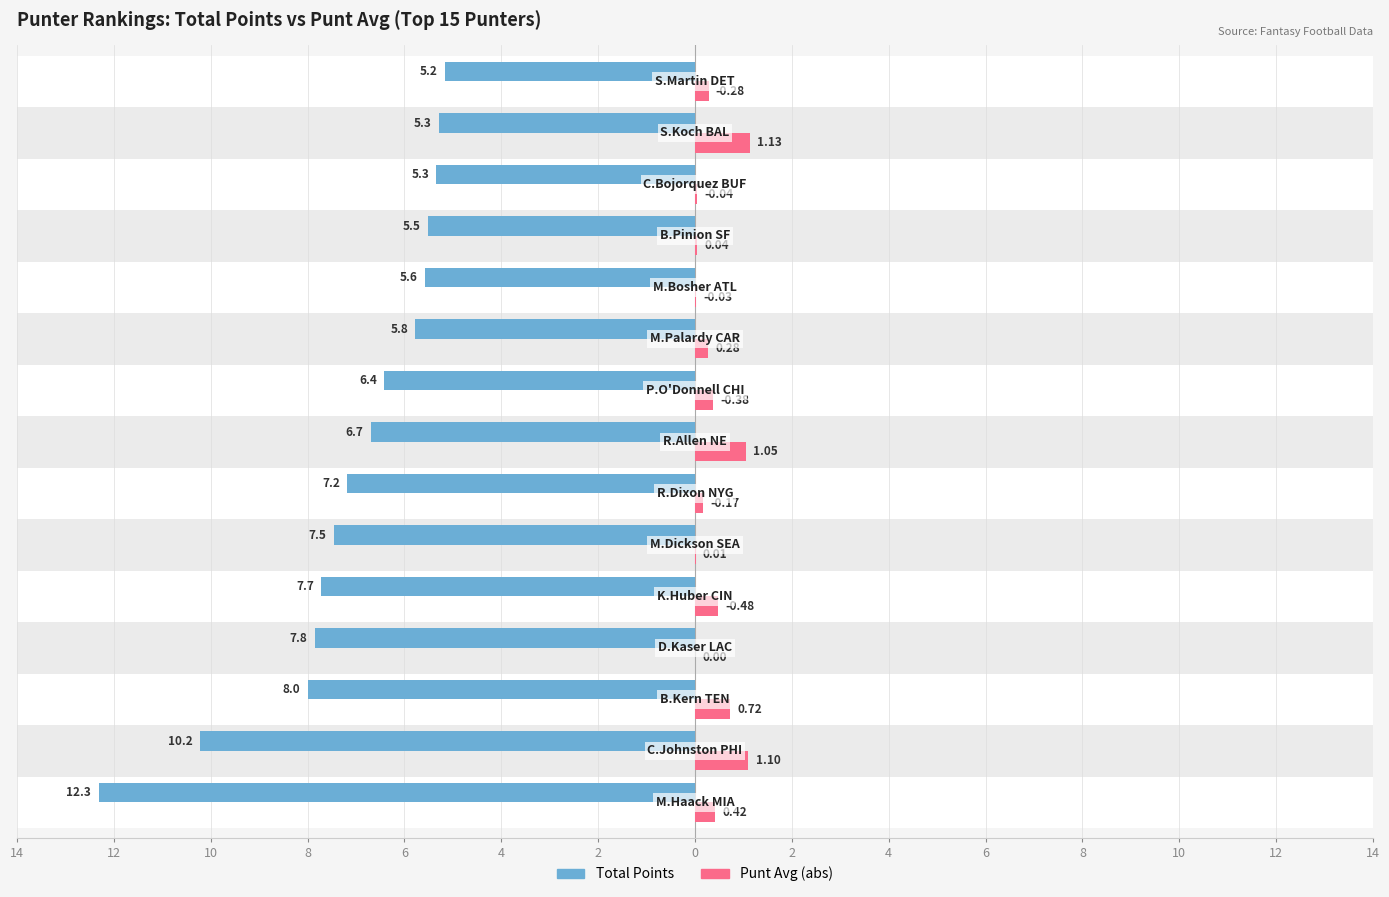

What is the difference between the maximum and minimum values in the Total Points series?

7.1